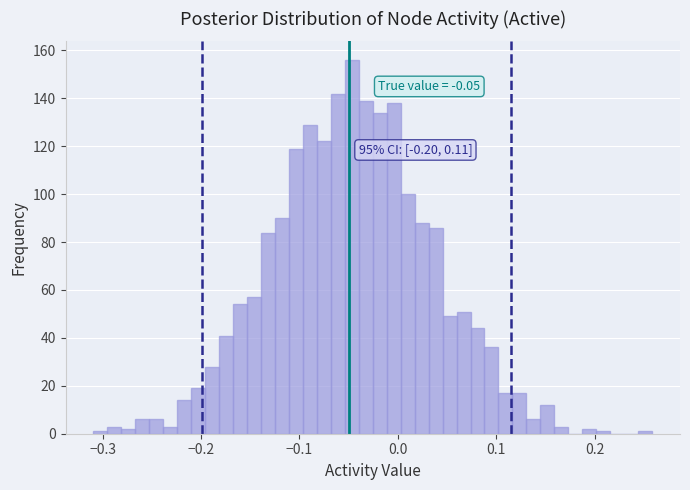

Read against the x-axis, roughly where is the centre of the tallest bar?

-0.05